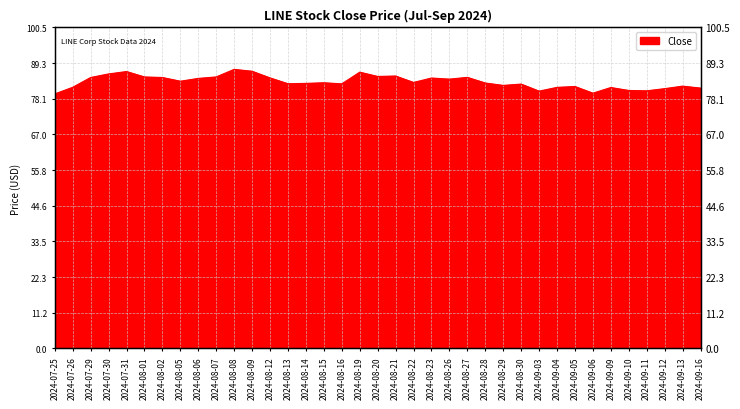

What is the label of the 15th point from the right?

2024-08-26